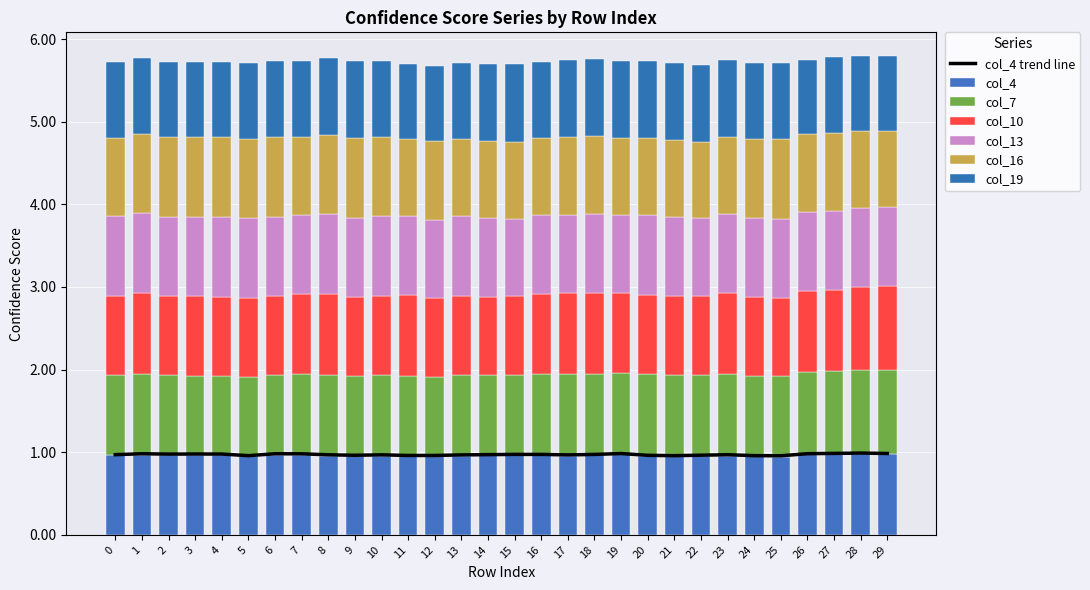

What is the spread (max minus min) of values at 5?

0.1